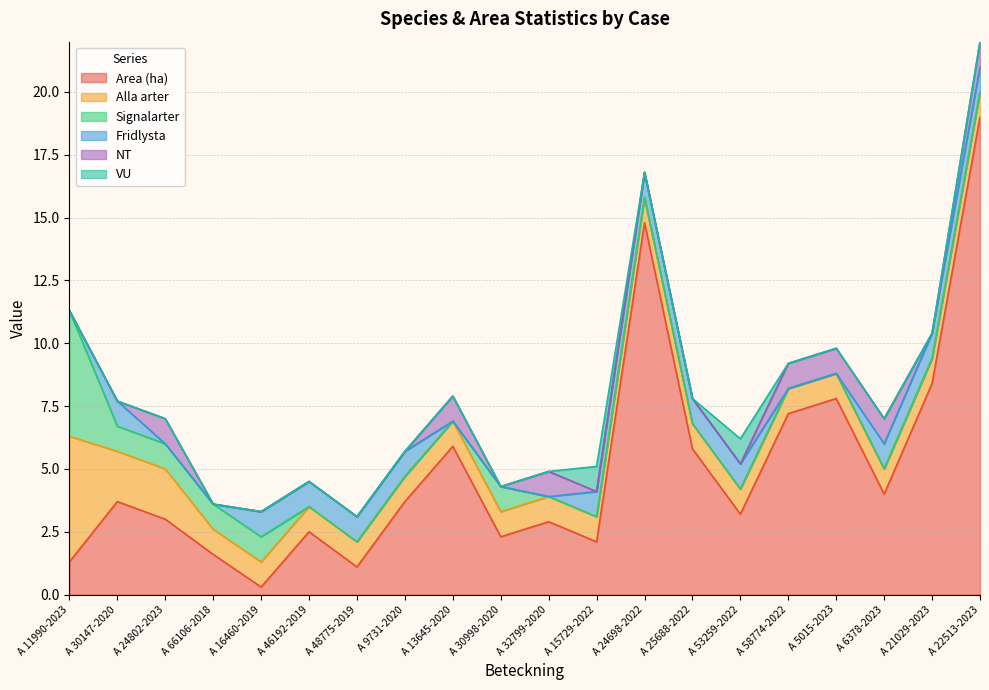

What is the label of the 17th point from the right?

A 66106-2018